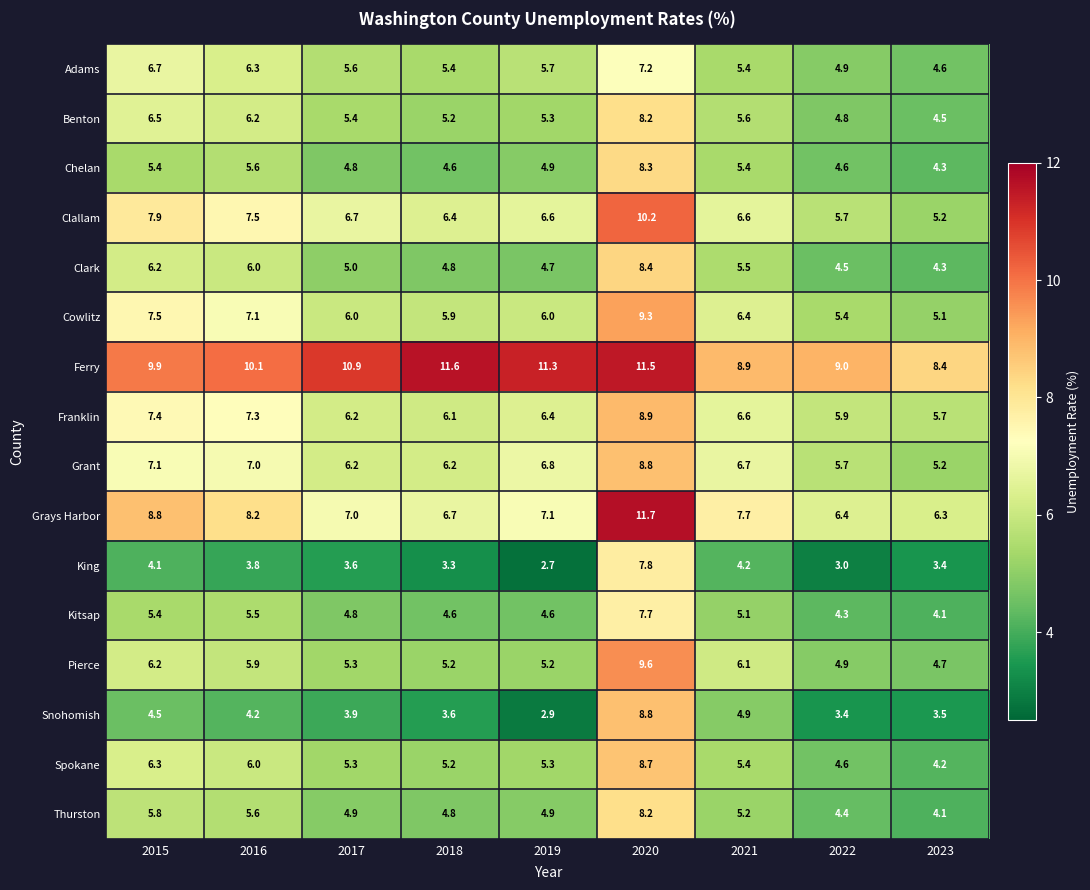

What is the sum of all Pierce values?

53.1